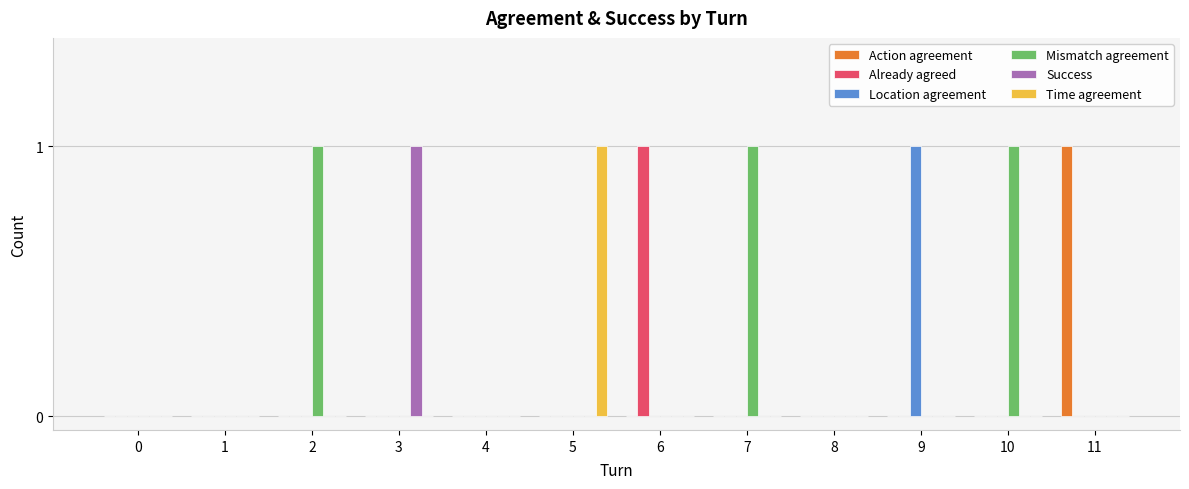

At which label does Action agreement reach its peak?

11